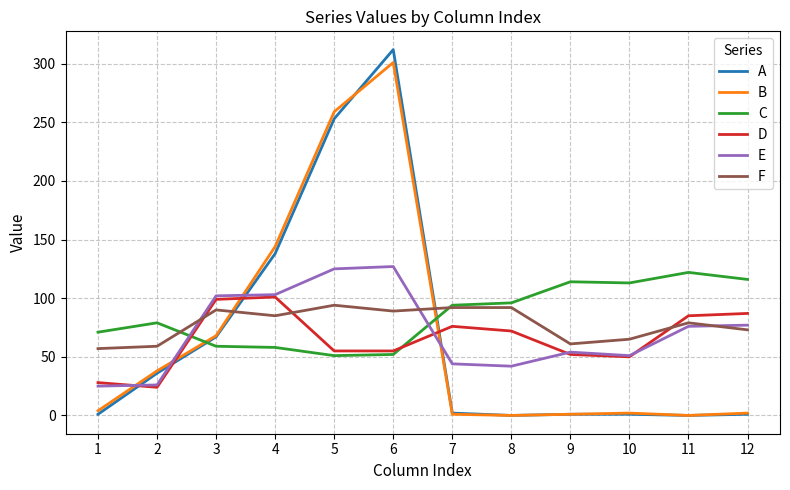

True or false: B has a value of 0 at 8.

True